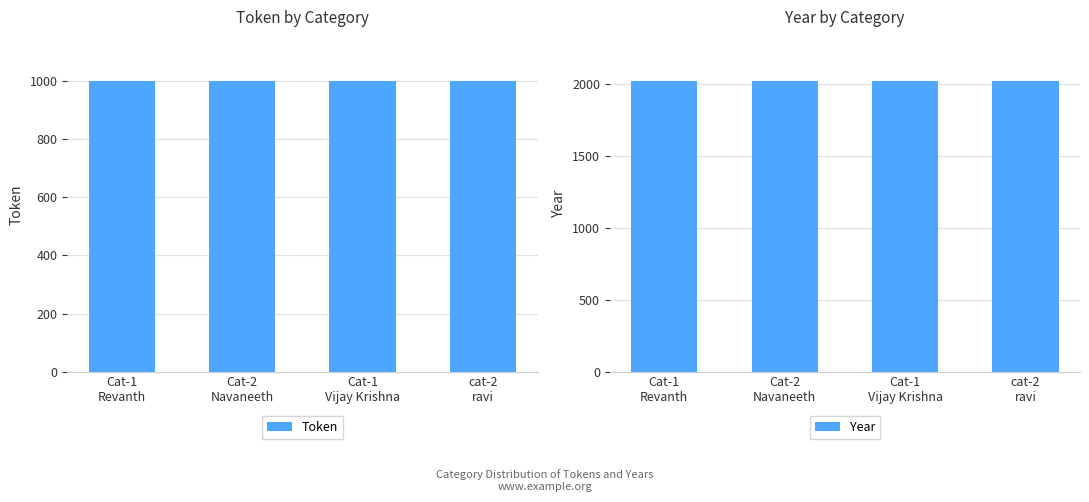

What is the minimum value shown in the chart?

1000